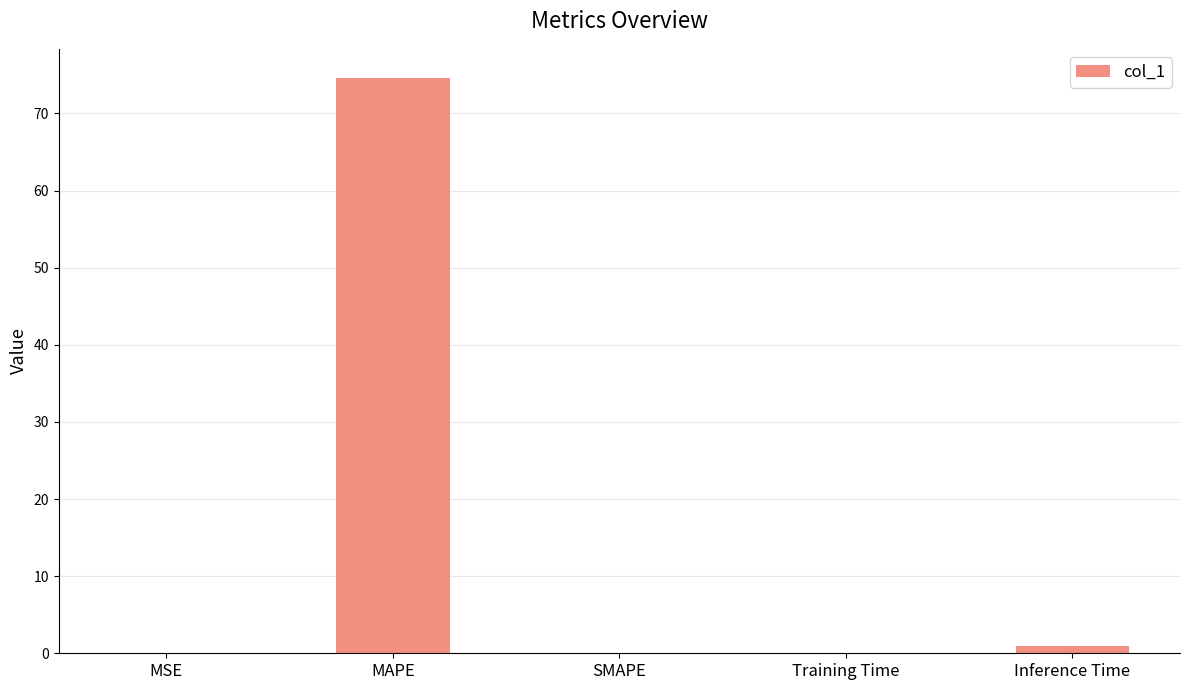

Which has a higher value, SMAPE or MAPE?

MAPE